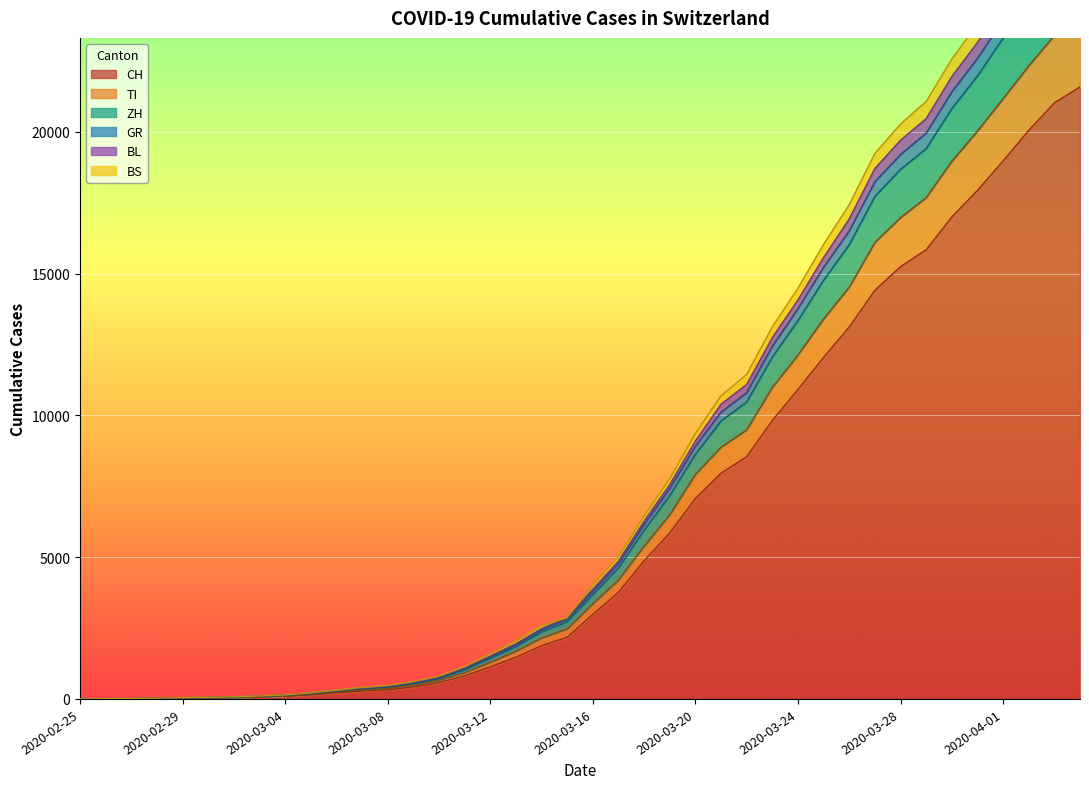

True or false: CH and GR intersect in this chart.

False